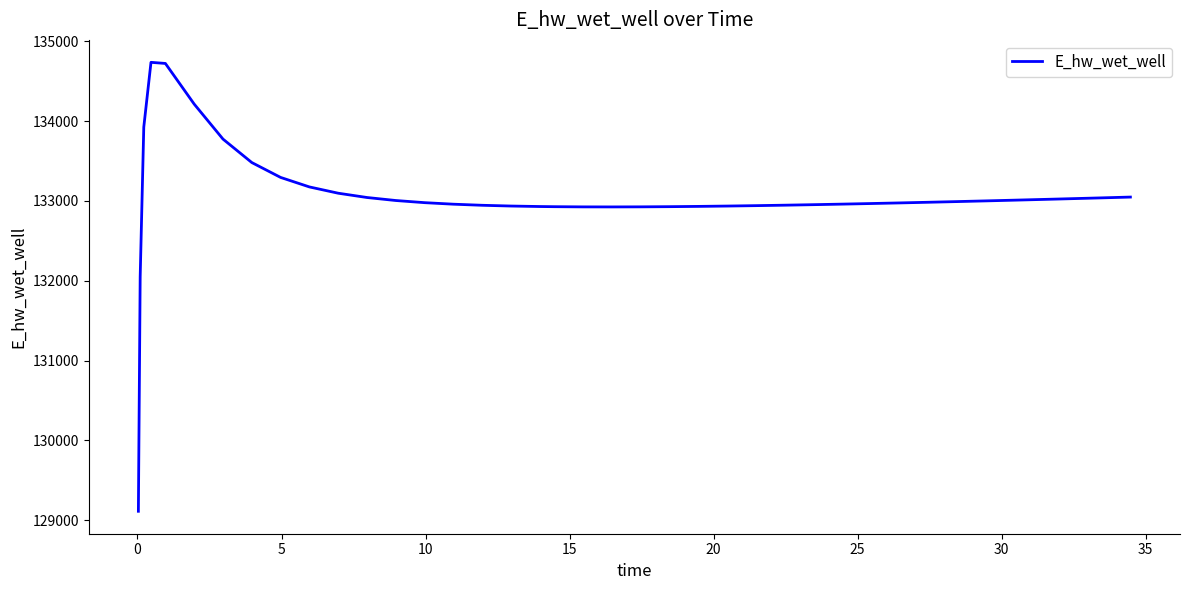

What is the difference between the maximum and minimum values?

5625.9